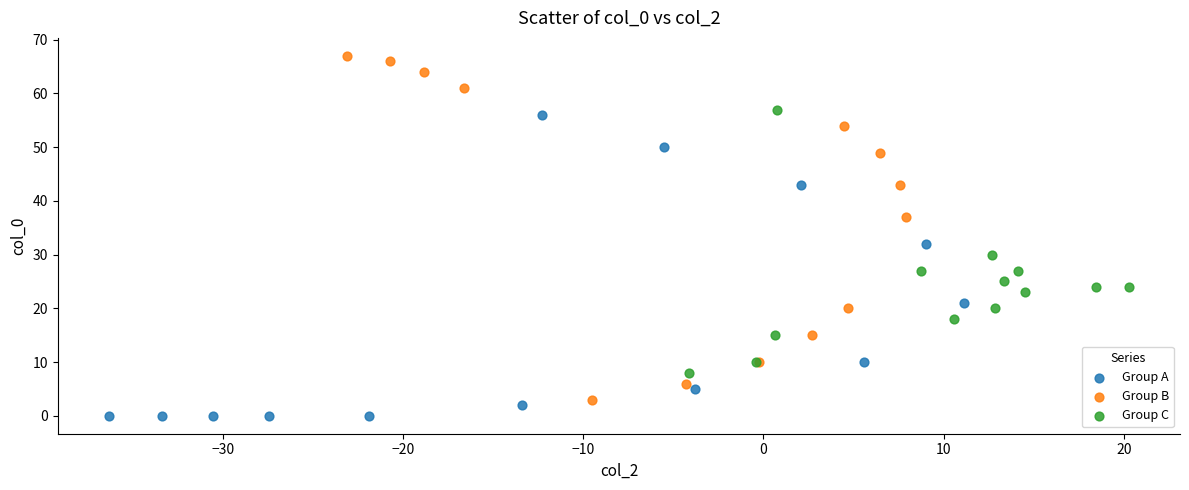

Which series has the widest spread of Y values?

Group B